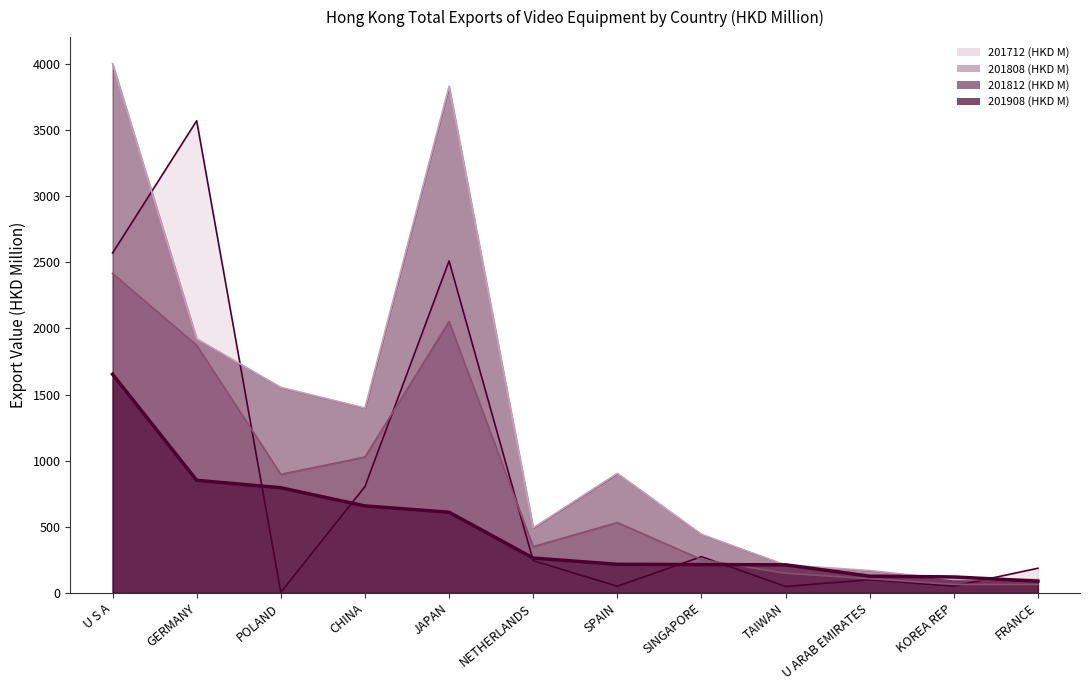

How many series are shown in this chart?

4